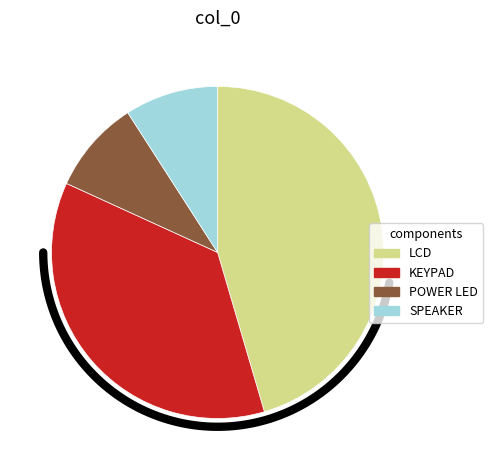

True or false: KEYPAD accounts for 36% of the total.

True